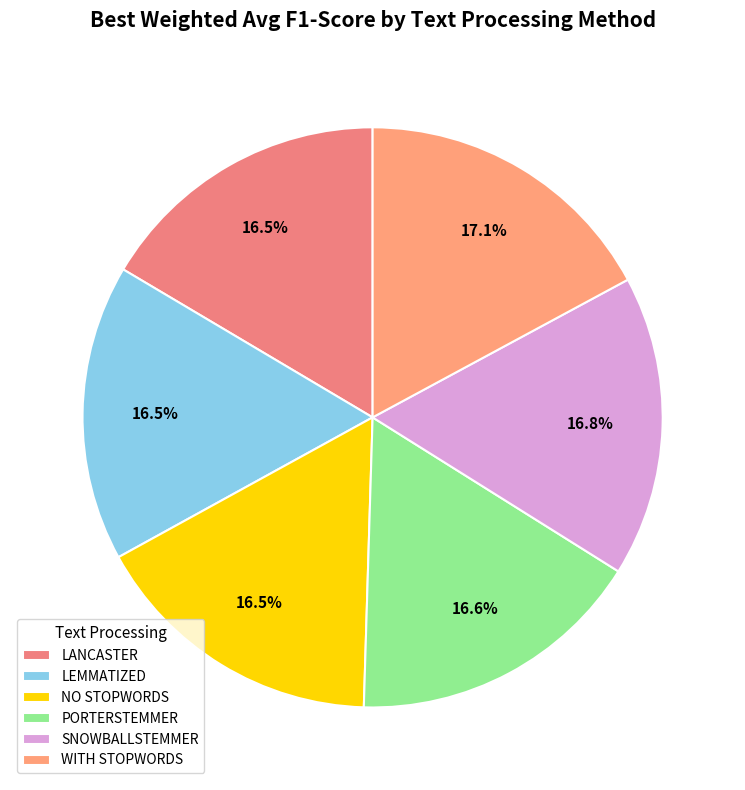

Does SNOWBALLSTEMMER represent more than half of the total?

No